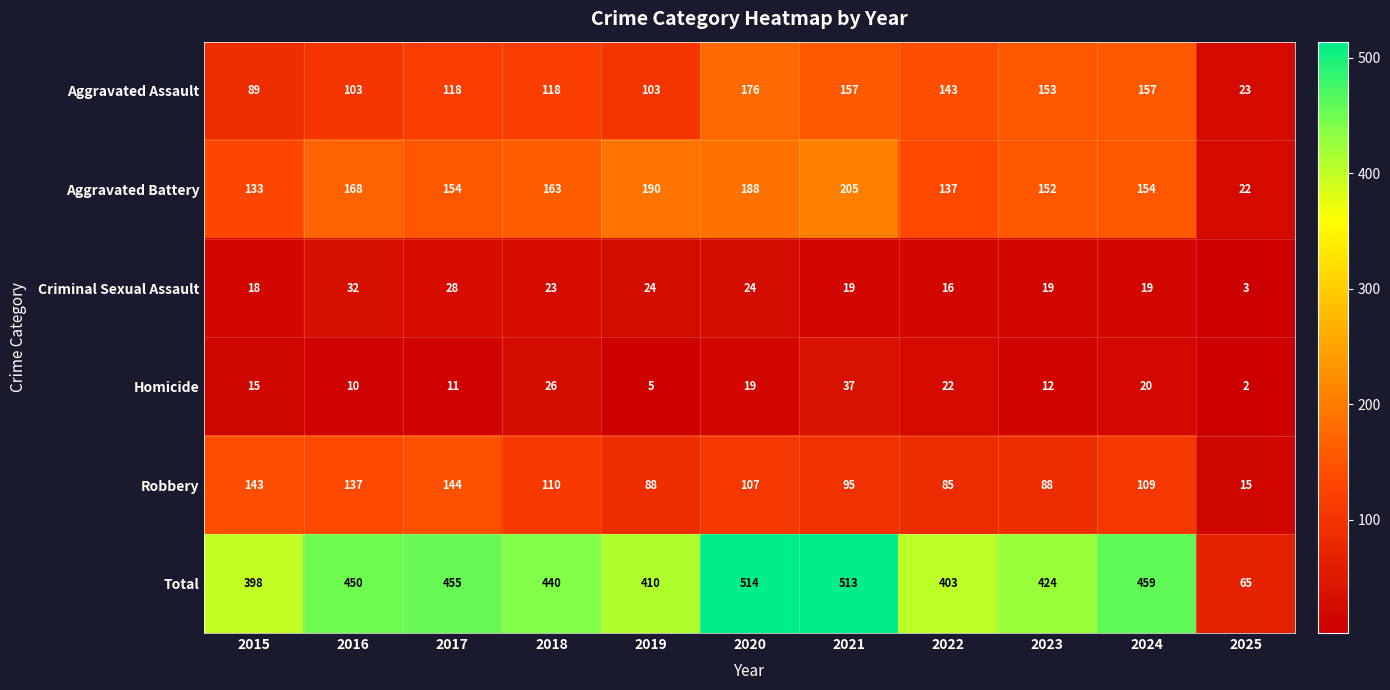

Rank the series at 2016 from highest to lowest value.

Total, Aggravated Battery, Robbery, Aggravated Assault, Criminal Sexual Assault, Homicide